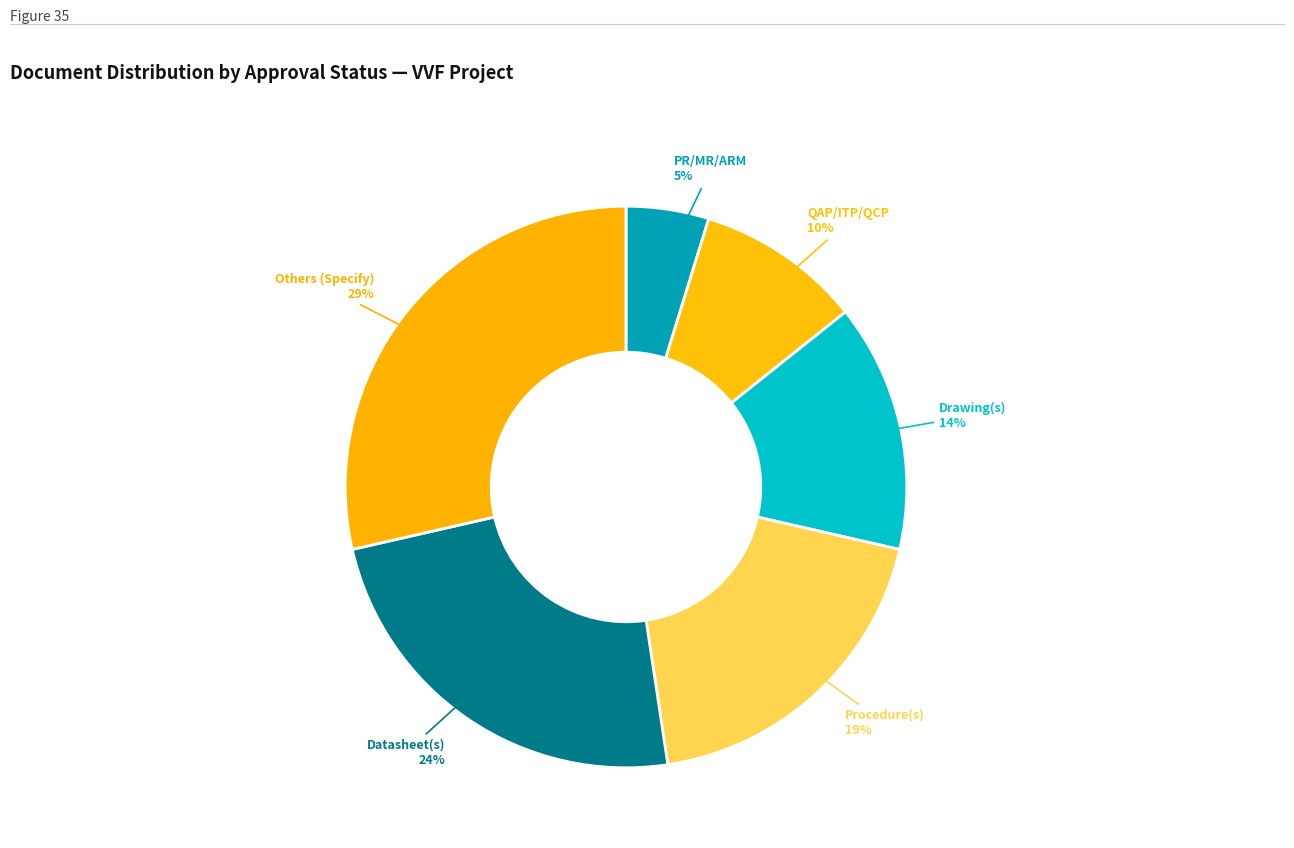

Rank the categories by value from highest to lowest.

Others (Specify), Datasheet(s), Procedure(s), Drawing(s), QAP/ITP/QCP, PR/MR/ARM